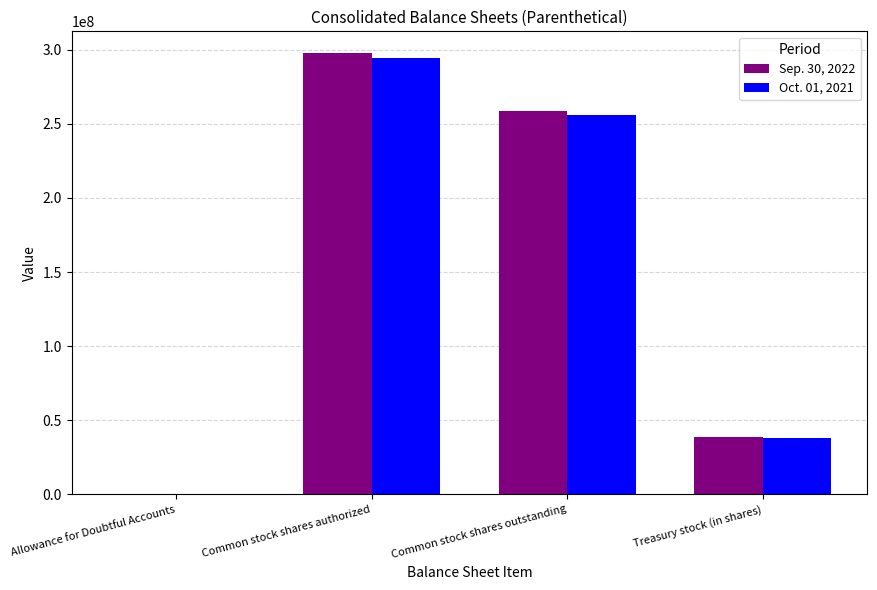

What is the spread (max minus min) of values at Common stock shares authorized?

3226744